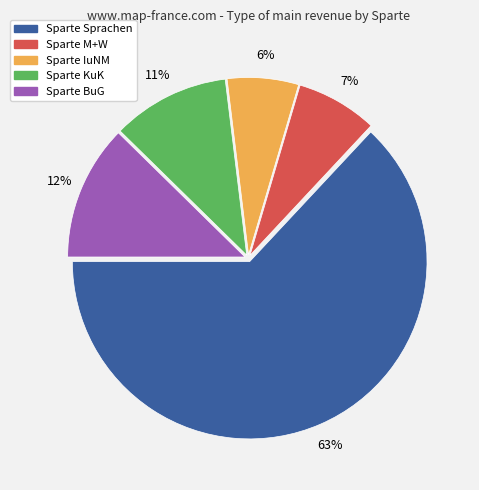

To the nearest percent, what is the average slice percentage?

20%